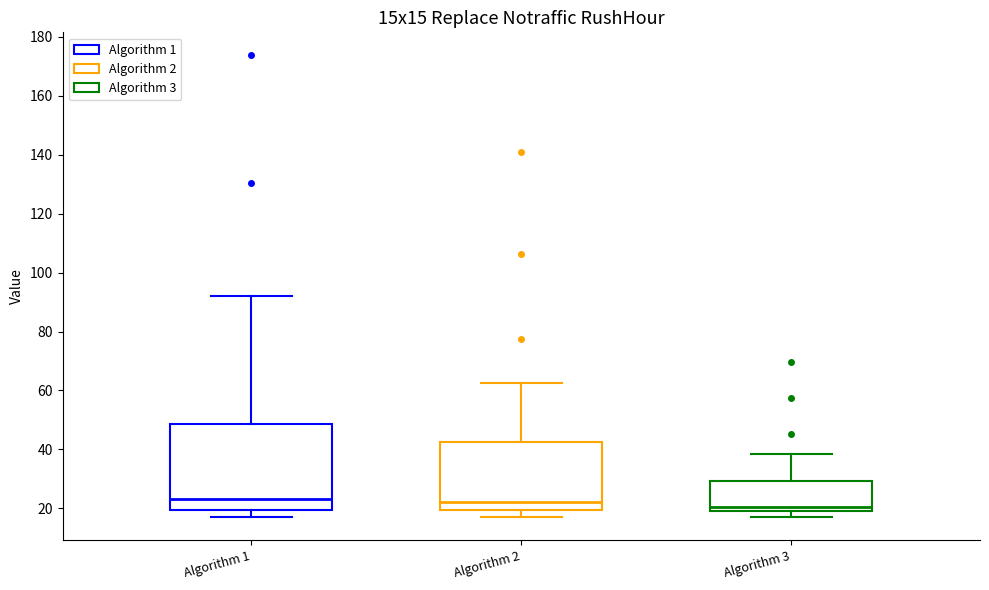

Comparing the boxes themselves (not the whiskers), which one is the tallest?

Algorithm 1